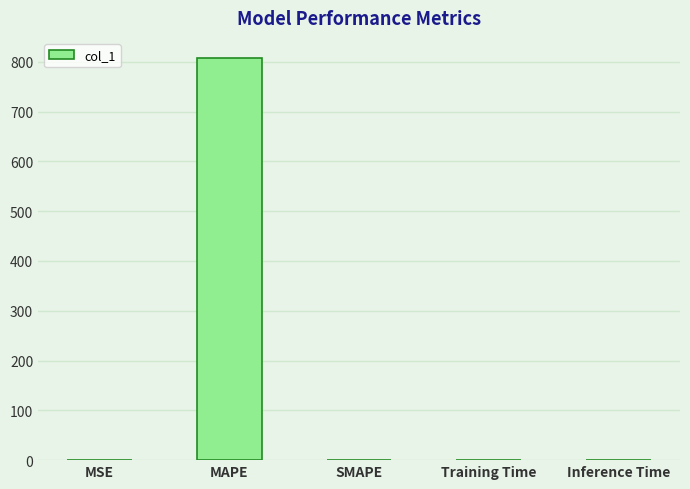

The chart shows a value of 807.7 at MAPE. True or false?

True